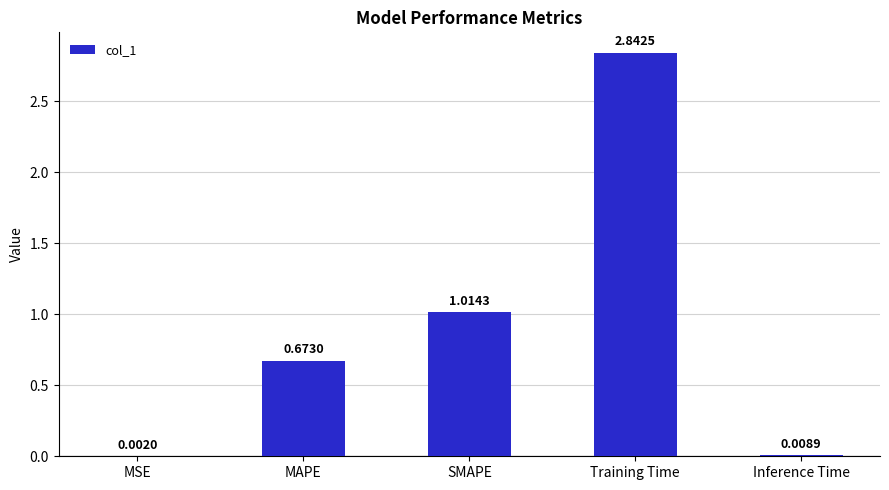

What is the change in value from MAPE to Inference Time?

-0.7